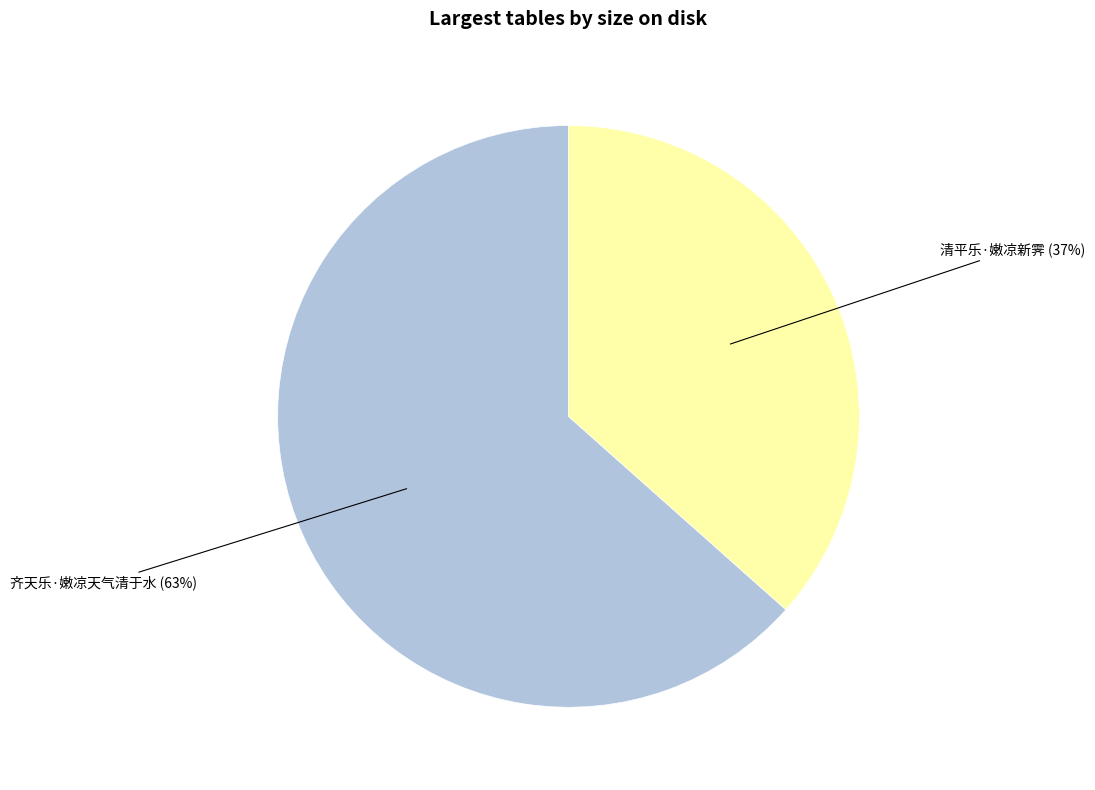

To the nearest percent, what is the combined percentage of 齐天乐·嫩凉天气清于水 (63%) and 清平乐·嫩凉新霁 (37%)?

100%